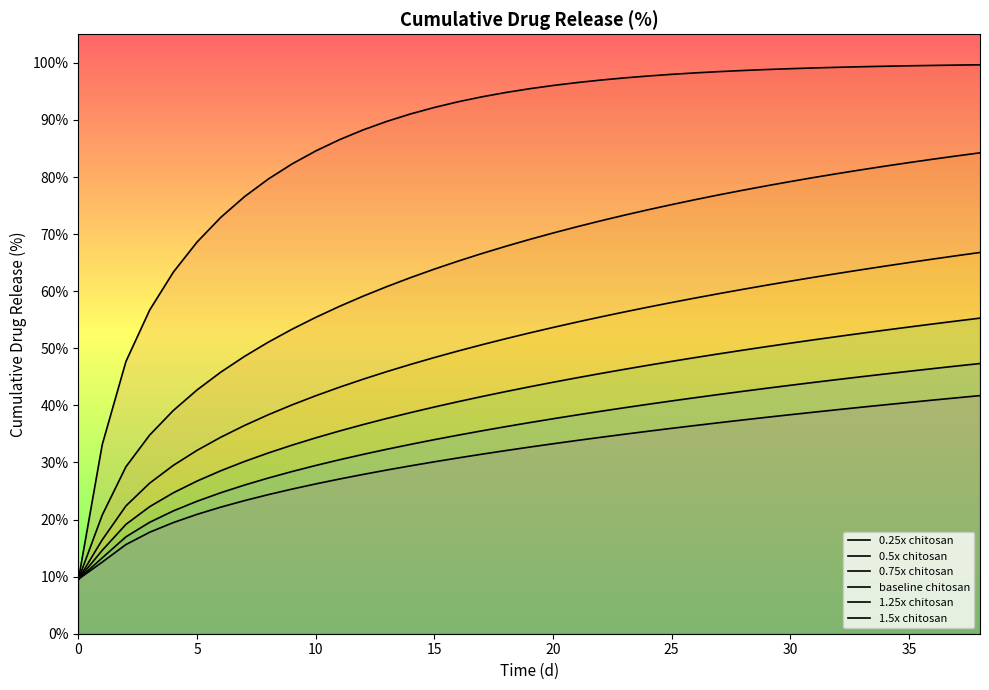

Is the value of 0.5x chitosan at 36 greater than the value of 1.25x chitosan at 27?

Yes